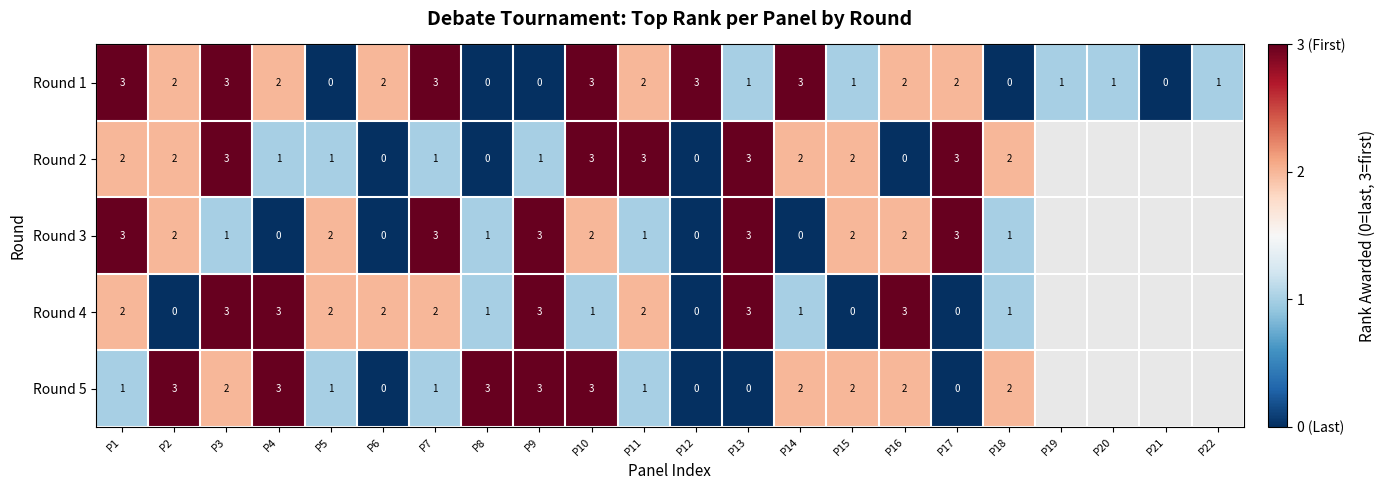

Is the value of Round 1 at P4 greater than the value of Round 3 at P1?

No